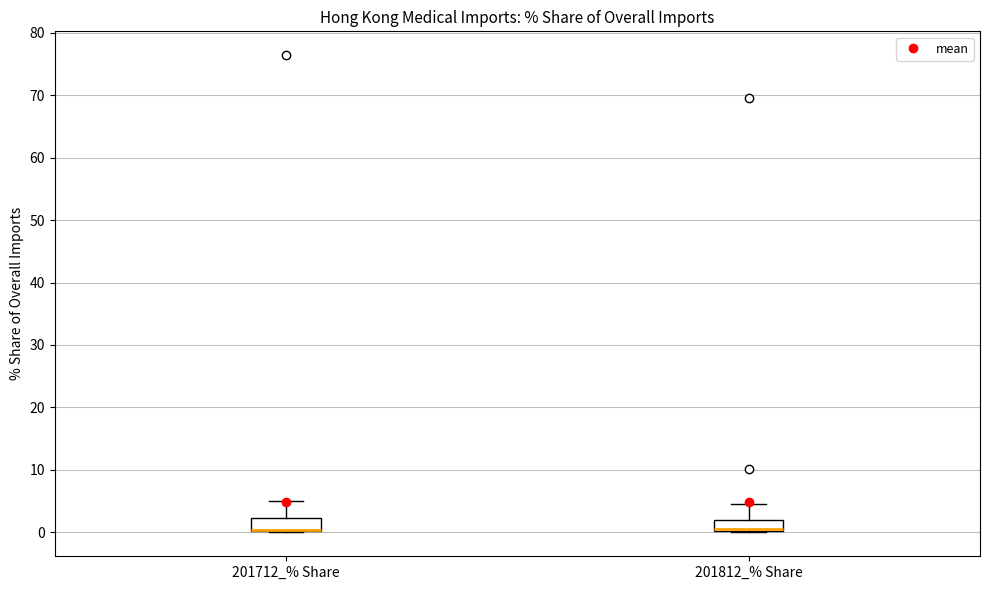

Where is the upper edge of the box for 201712_% Share on the y-axis? The values are not printed on the chart, so give them approximately, as read against the axis.

2